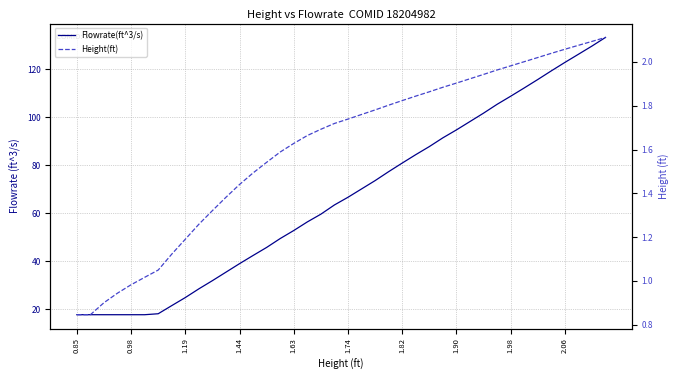

True or false: Height(ft) has more than 0 points higher than both neighbors.

False